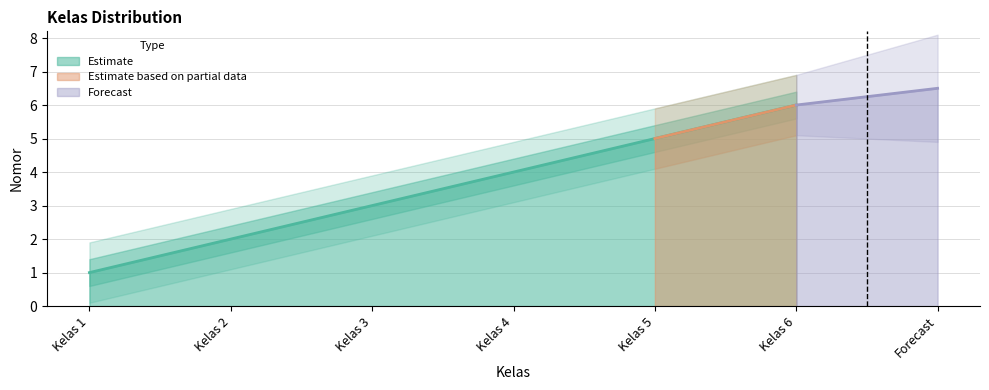

List the labels in order of value, smallest first.

Kelas 1, Kelas 2, Kelas 3, Kelas 4, Kelas 5, Kelas 6